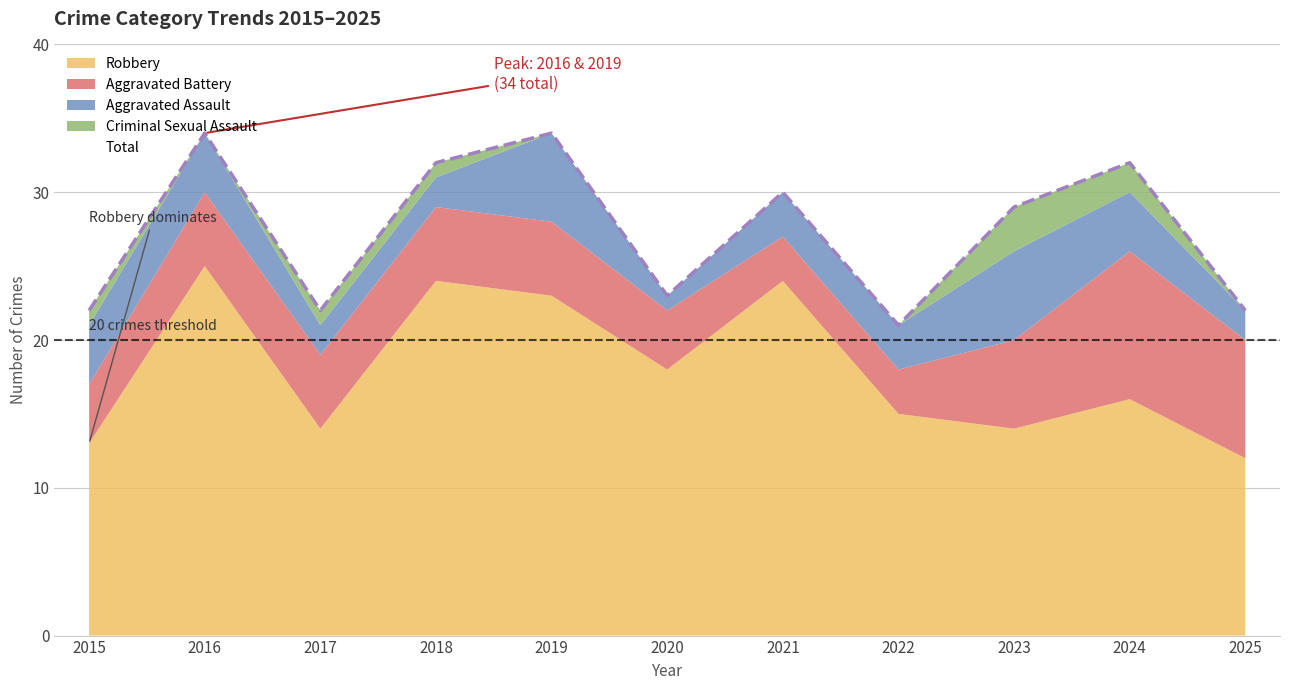

What is the difference between the values at 2023 and 2019?

5